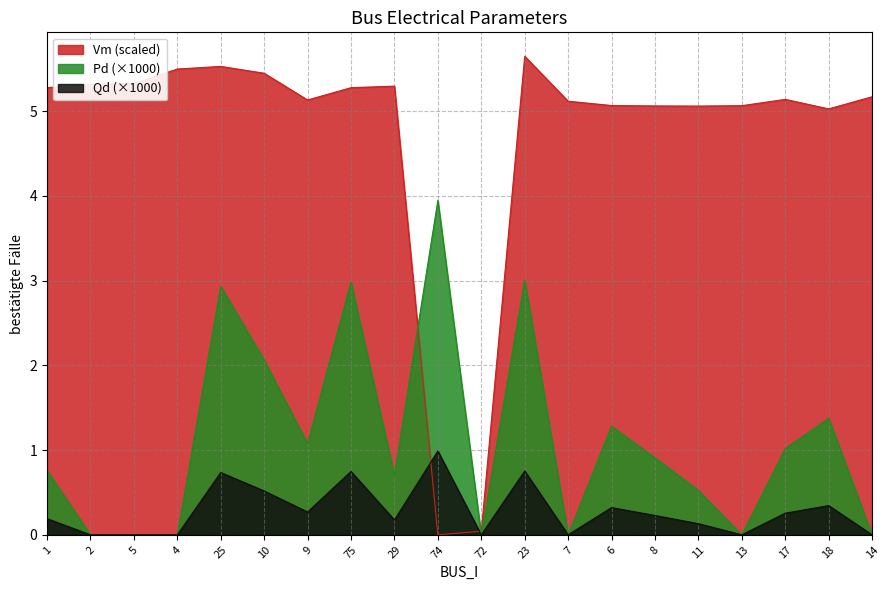

What is the difference between the highest and lowest values at 7?

5.1